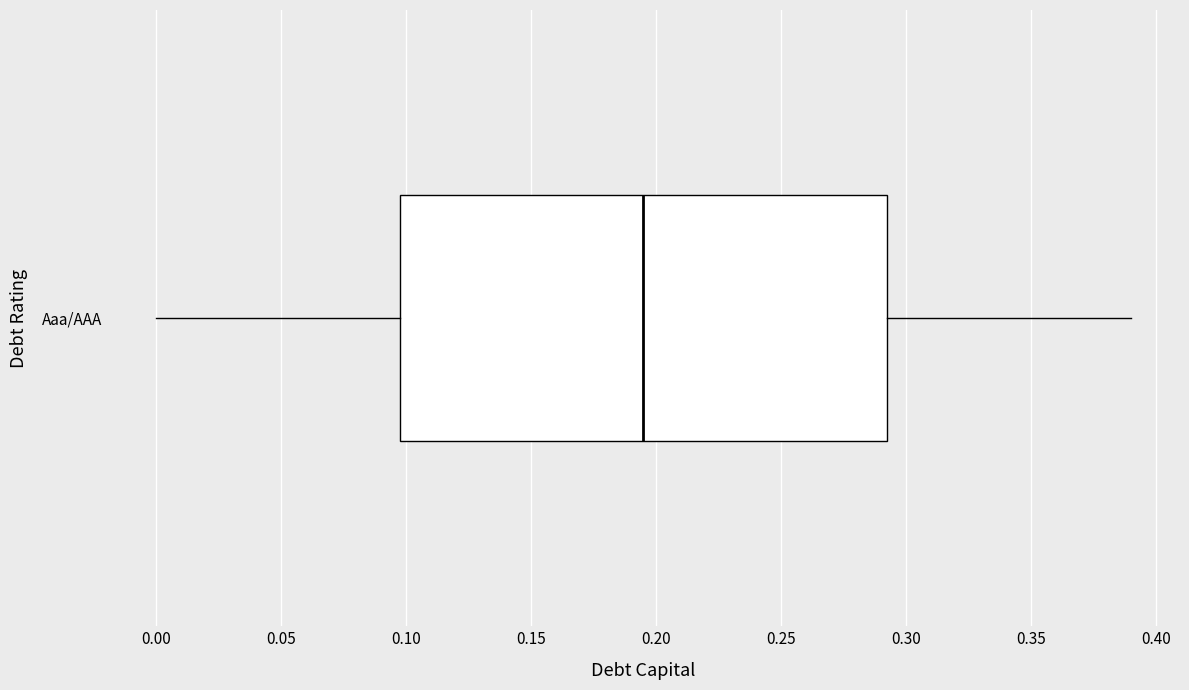

Transcribe this box plot: give where the median line is, the range the box spans, and where the two whiskers end, as read against the x-axis. The values are not printed on the chart, so give them approximately, as read against the axis.

median 0.195, box 0.100 to 0.295, whiskers 0.000 to 0.390